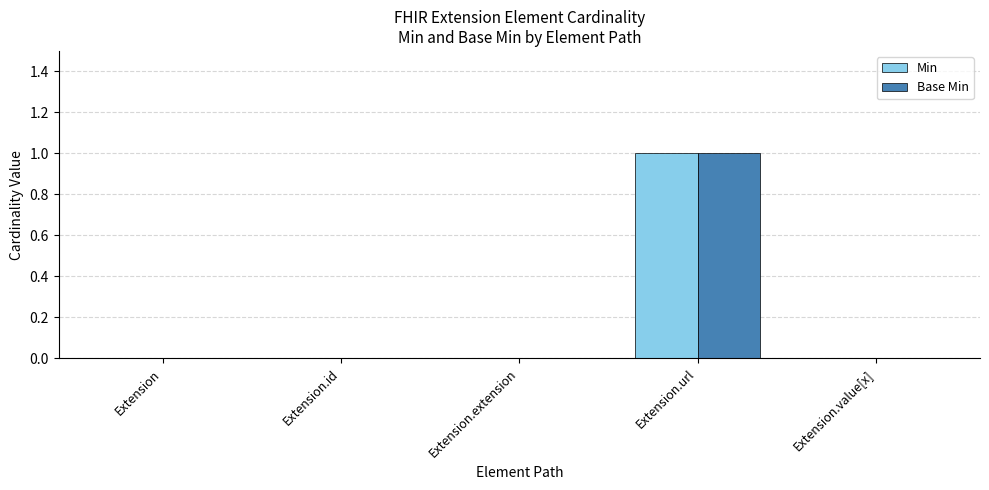

The value of Min at Extension.value[x] is 0. True or false?

True